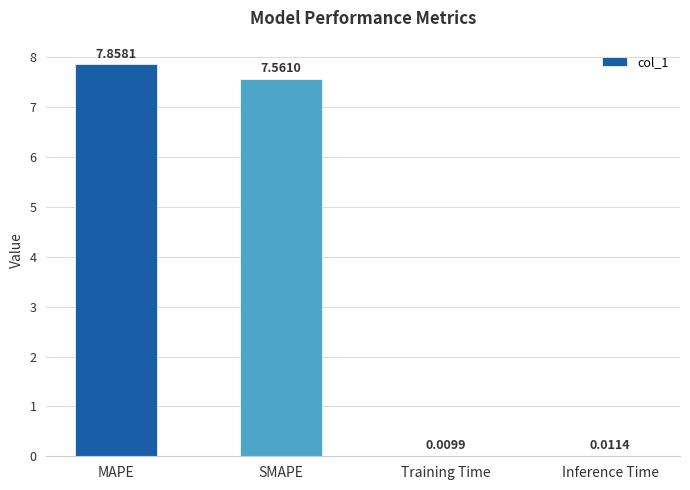

Which has a higher value, MAPE or Training Time?

MAPE